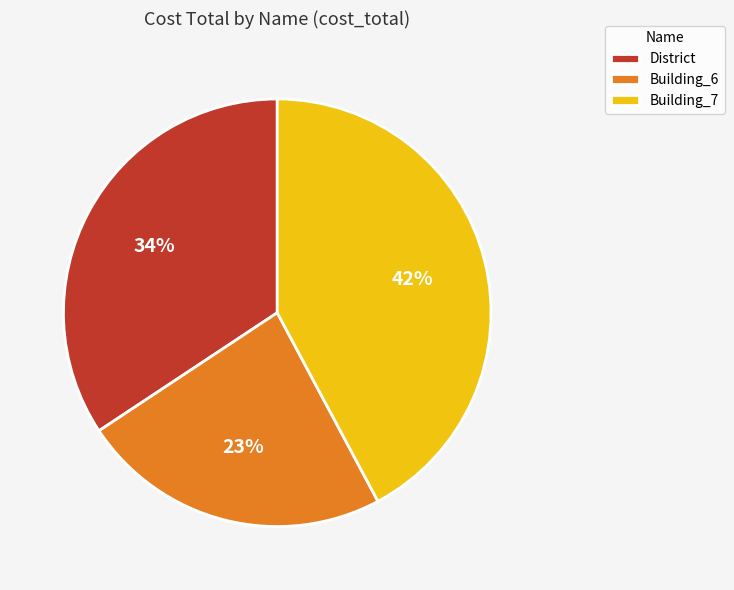

Rank the categories by value from highest to lowest.

Building_7, District, Building_6